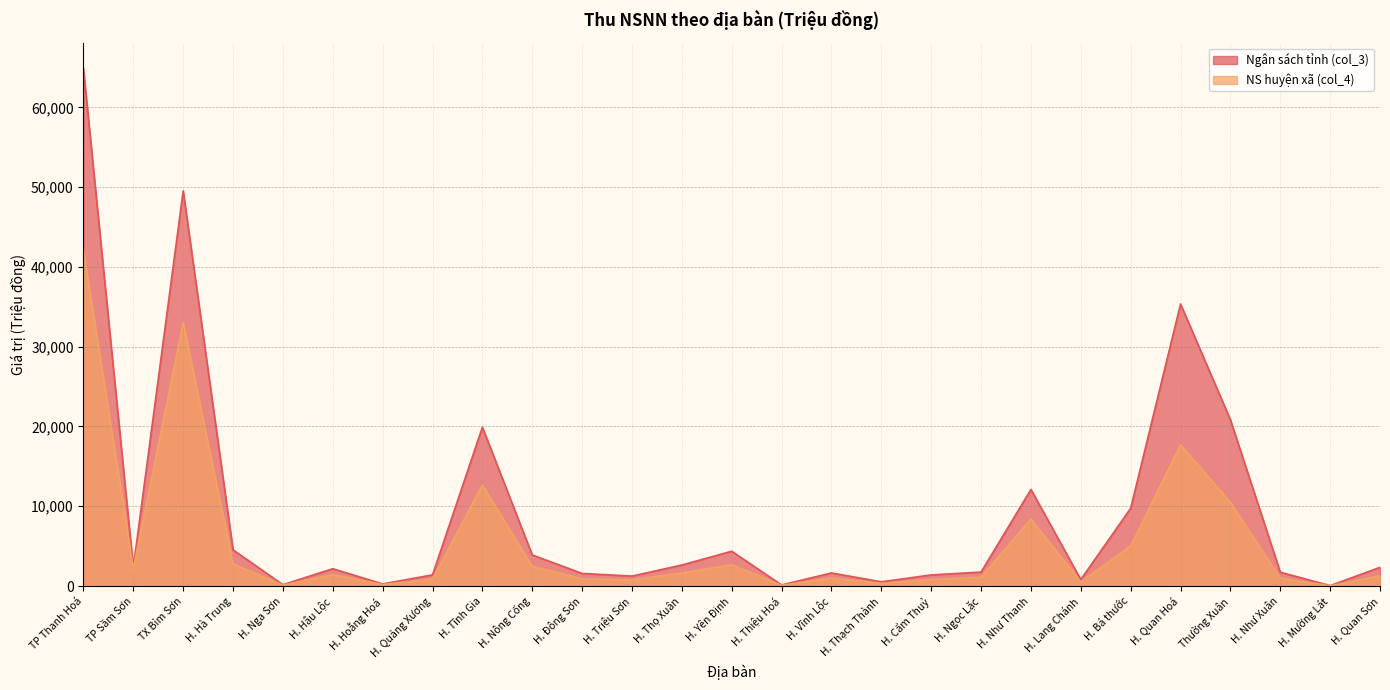

What is the sum of all NS huyện xã (col_4) values?

151614